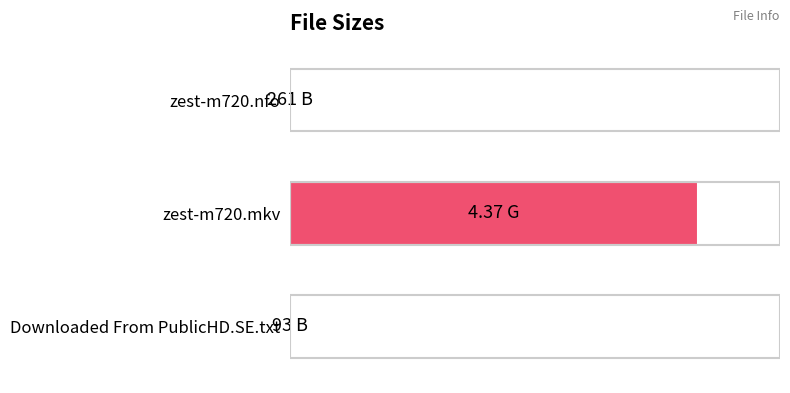

What is the average value?

33.3